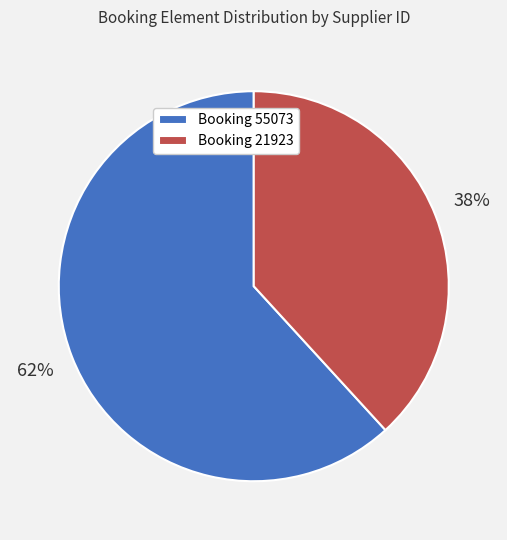

Rank the categories by value from lowest to highest.

Booking 21923, Booking 55073